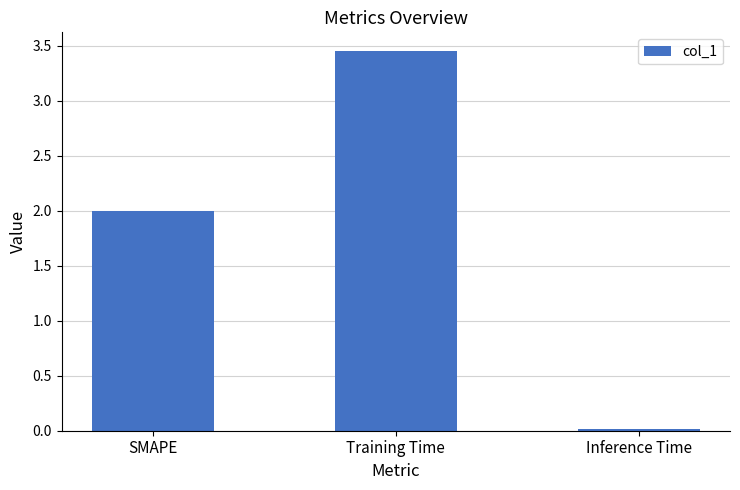

The value at Training Time is 2.2. True or false?

False